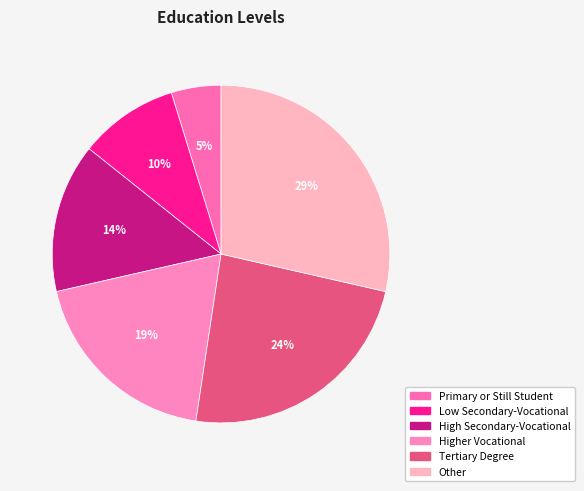

True or false: Low Secondary-Vocational accounts for 17% of the total.

False